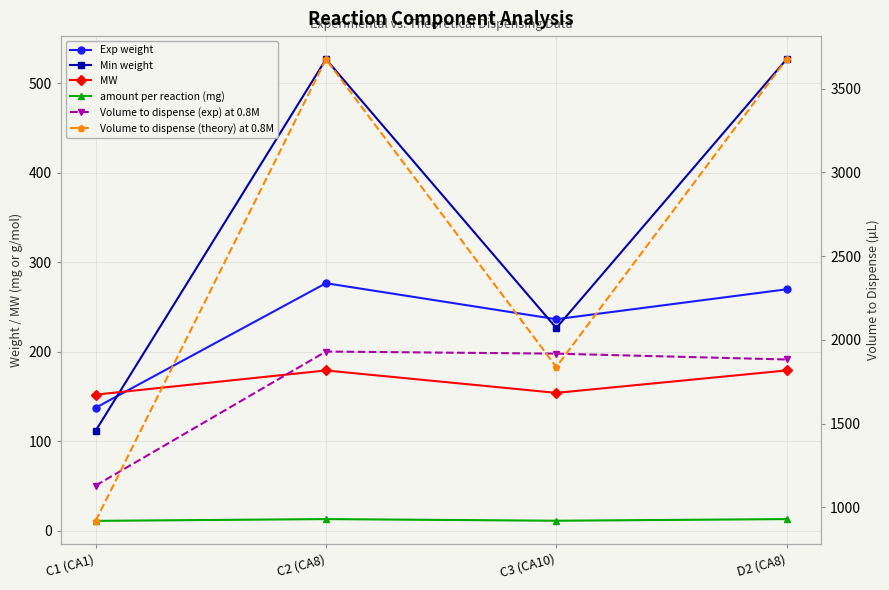

At D2 (CA8), list the series in order from smallest to largest.

amount per reaction (mg), MW, Exp weight, Min weight, Volume to dispense (exp) at 0.8M, Volume to dispense (theory) at 0.8M